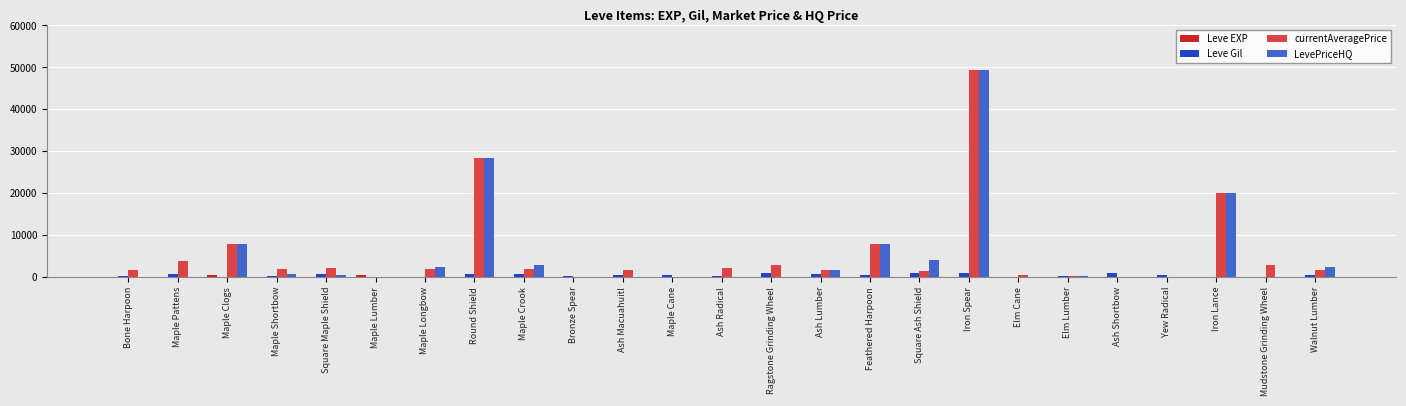

What are all the series names shown in the legend?

Leve EXP, Leve Gil, currentAveragePrice, LevePriceHQ